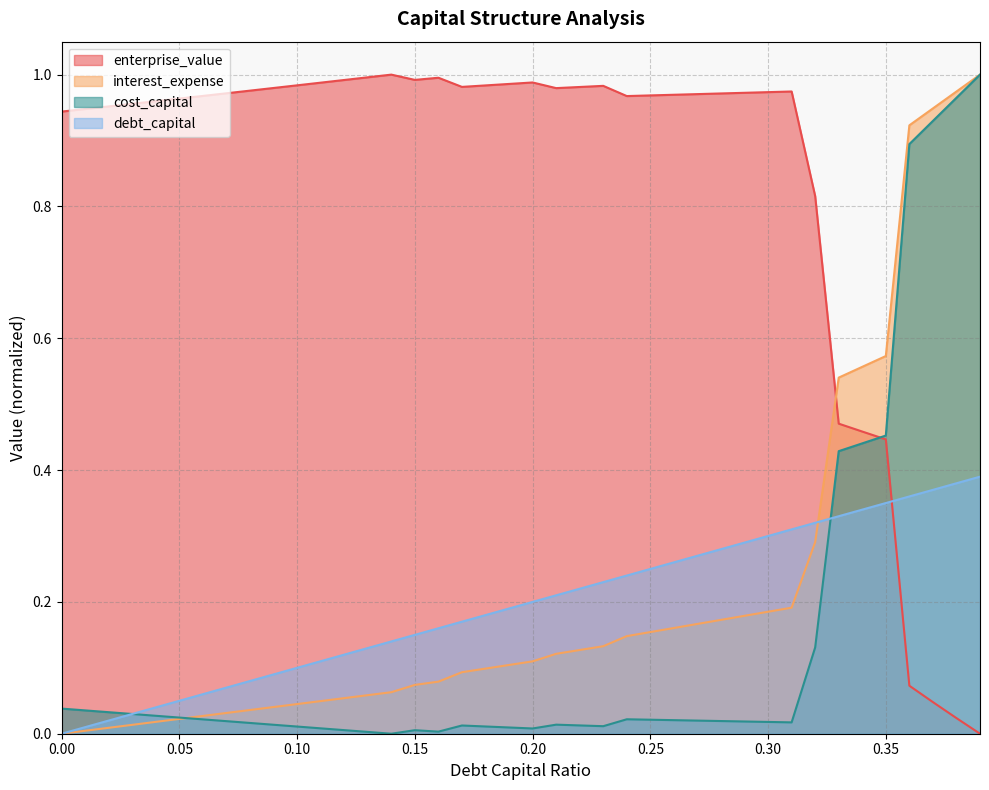

What is the difference between the maximum and minimum values in the debt_capital series?

0.4